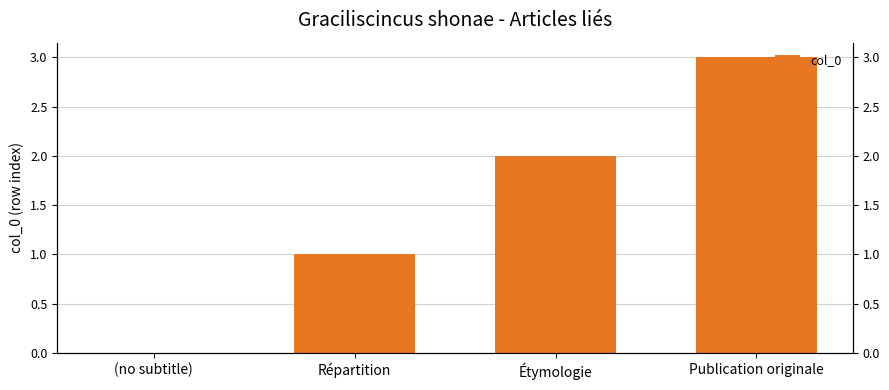

The chart shows a value of 1 at Répartition. True or false?

True